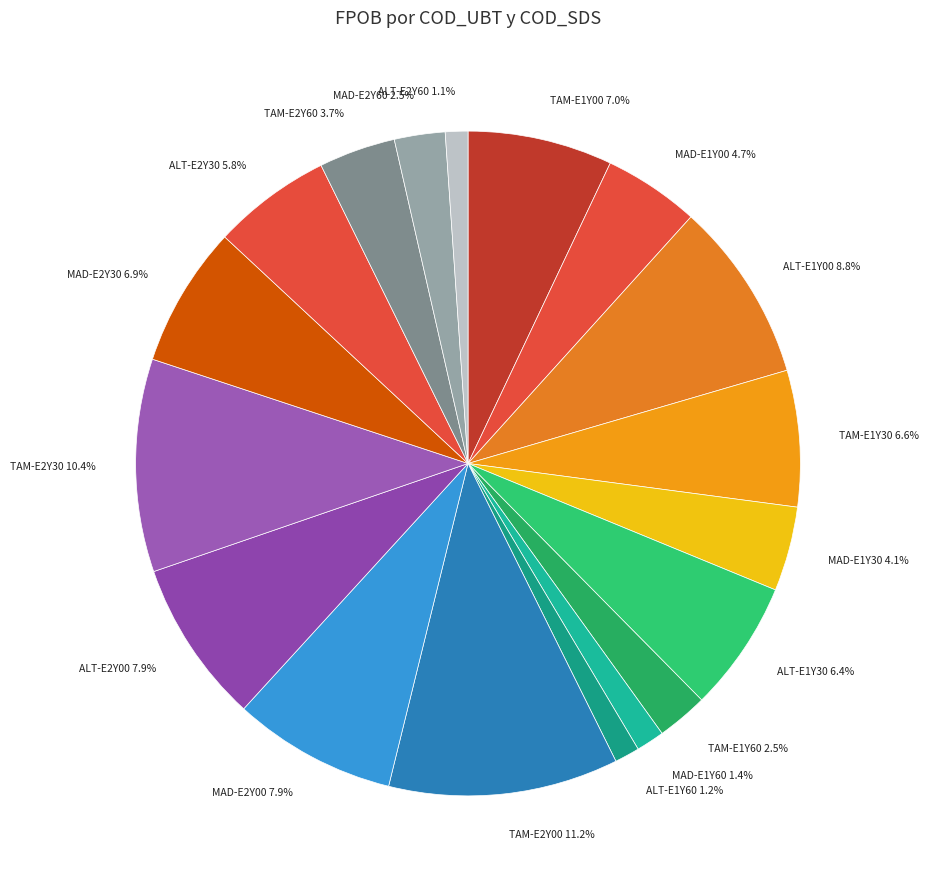

What is the total percentage of MAD-E2Y60 and TAM-E2Y60?

6.2%